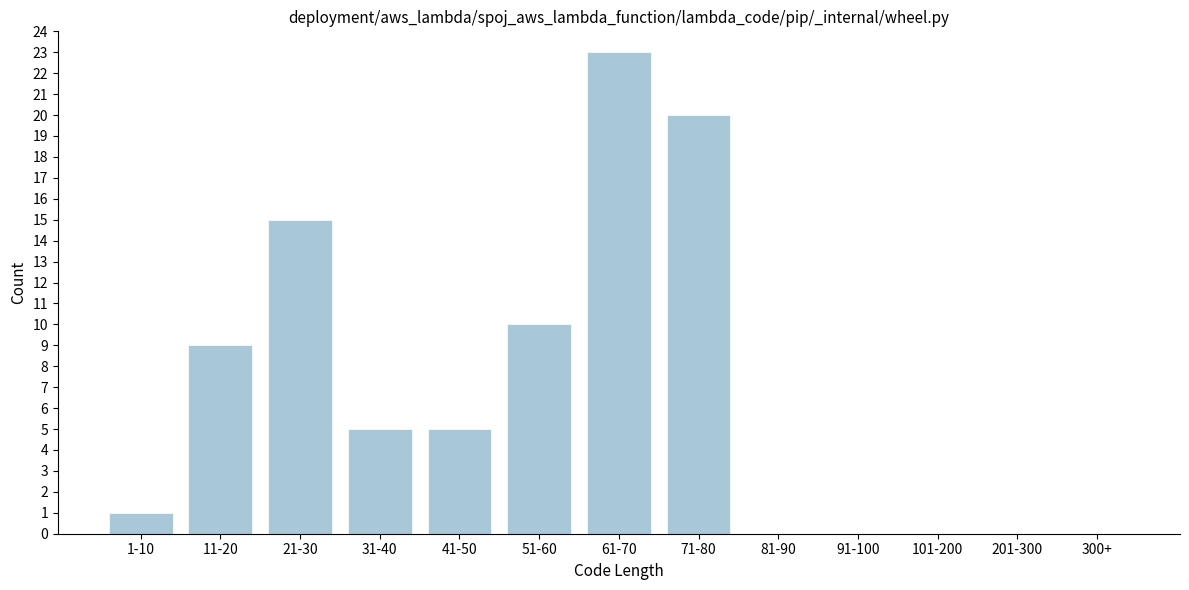

Reading left to right, list all the values displayed in this chart.

1-10=1	11-20=9	21-30=15	31-40=5	41-50=5	51-60=10	61-70=23	71-80=20	81-90=0	91-100=0	101-200=0	201-300=0	300+=0